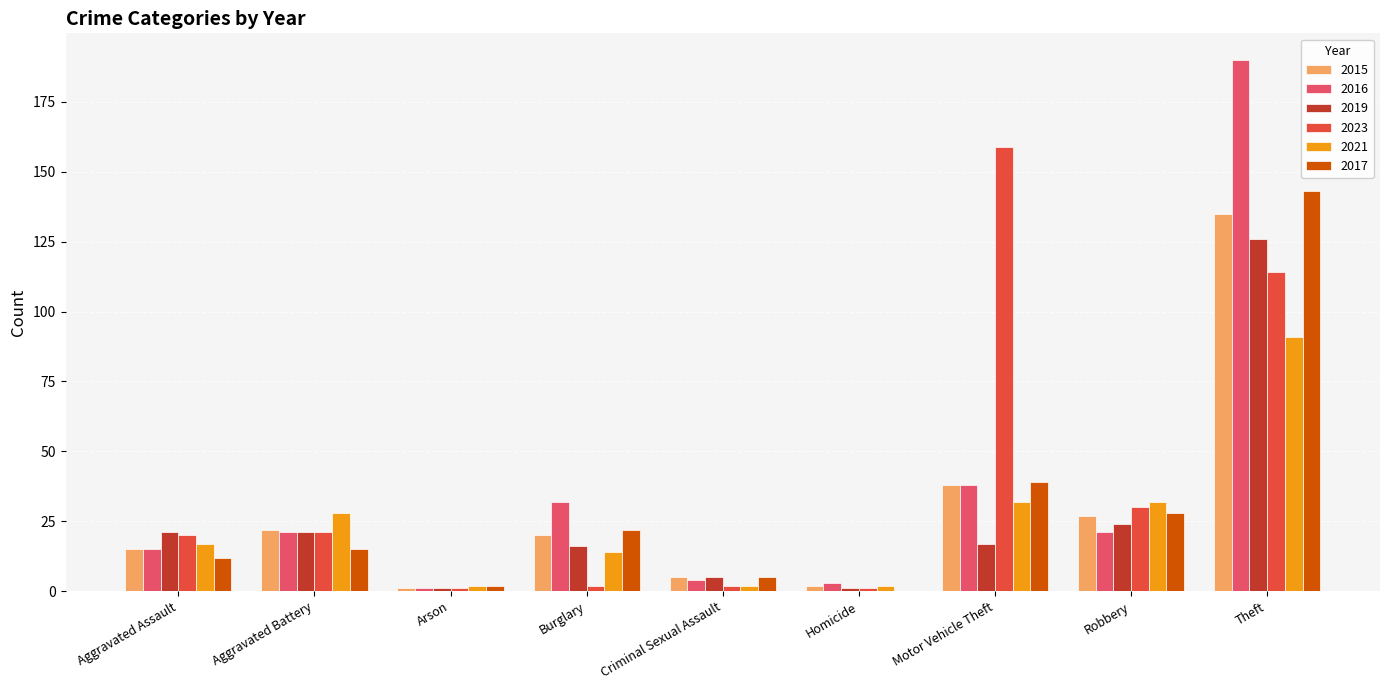

What is the sum of the 2017 values at Aggravated Battery and Motor Vehicle Theft?

54